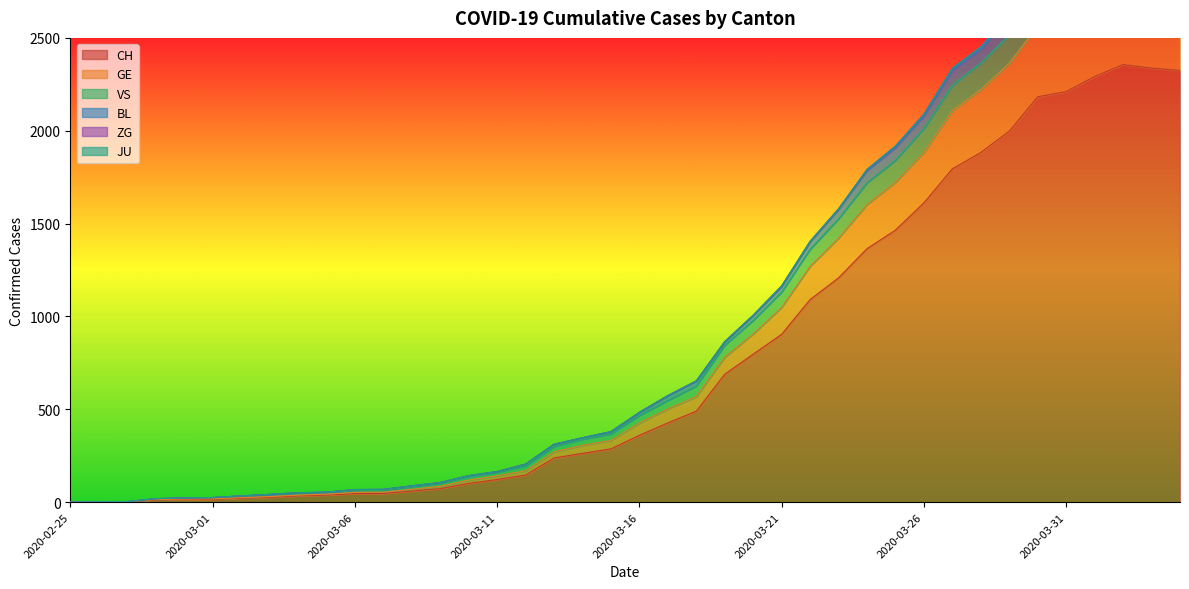

The value of CH at 2020-03-26 is 1612. True or false?

True